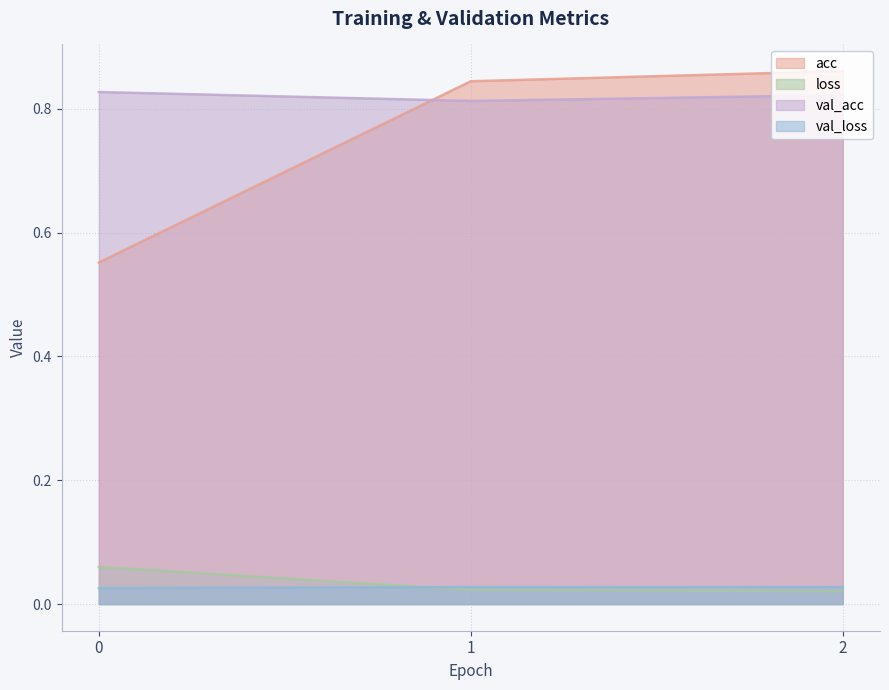

Between 0 and 2, which is larger?

2